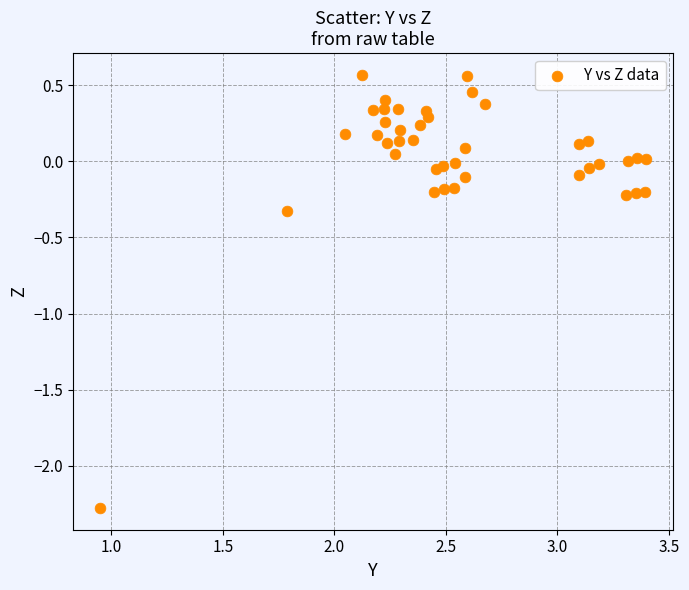

What is the range of X values (max minus min)?

2.4